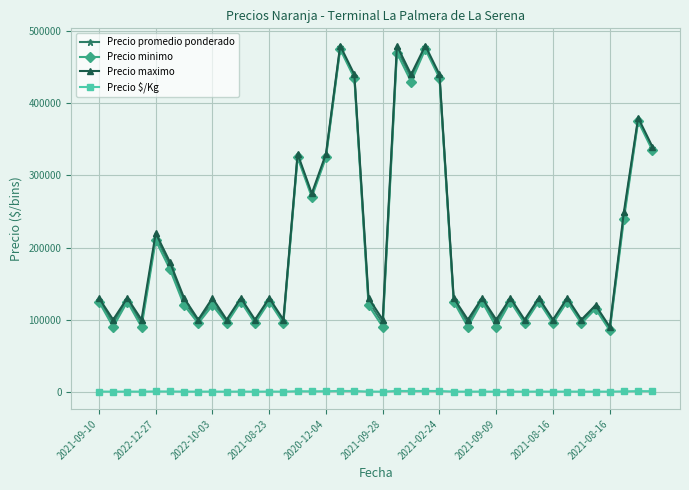

At how many categories does at least one series exceed 472992?

3